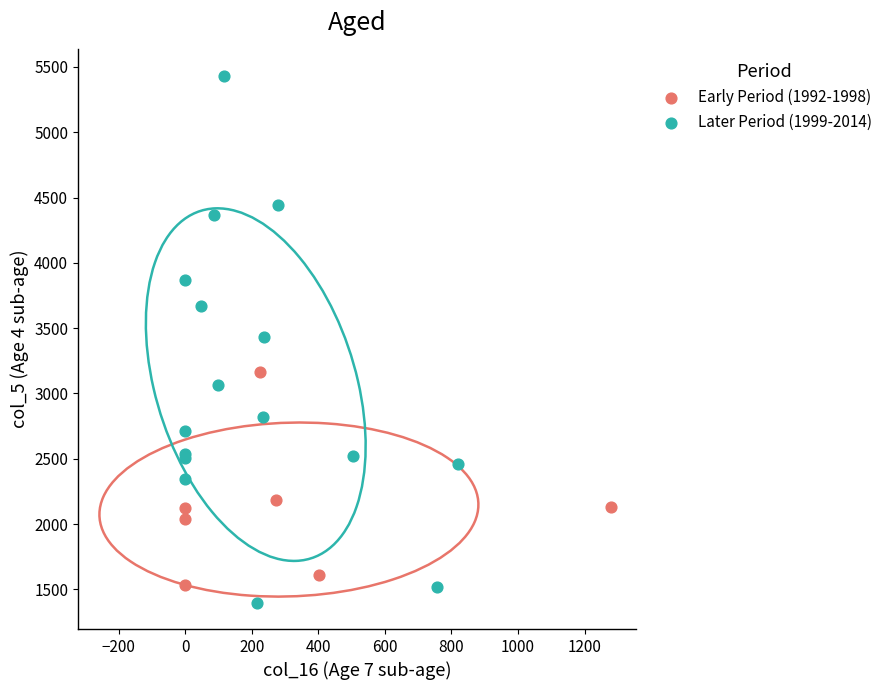

Which series has the widest spread of Y values?

Later Period (1999-2014)